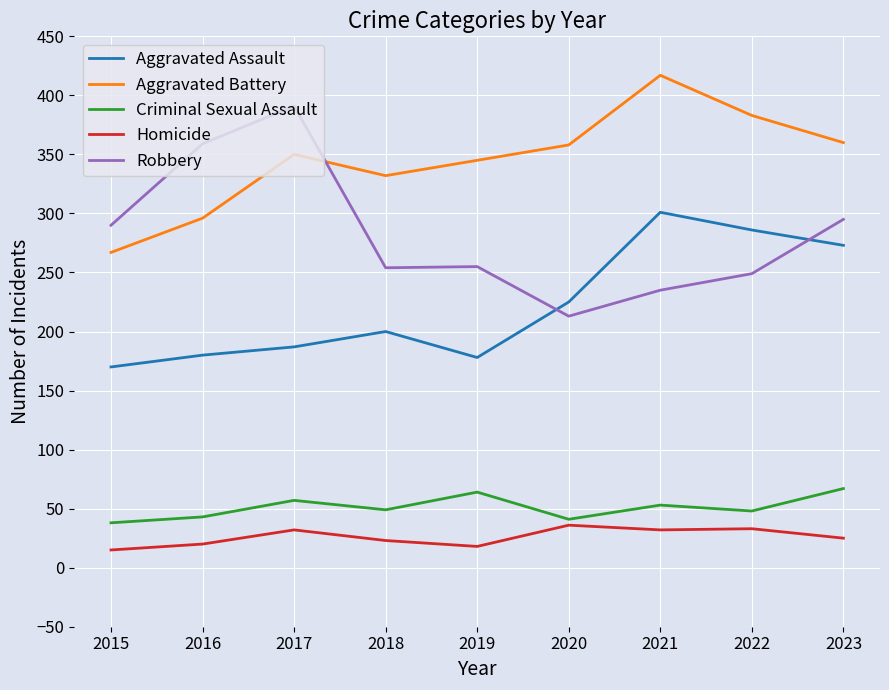

At which label does Aggravated Battery reach its minimum?

2015